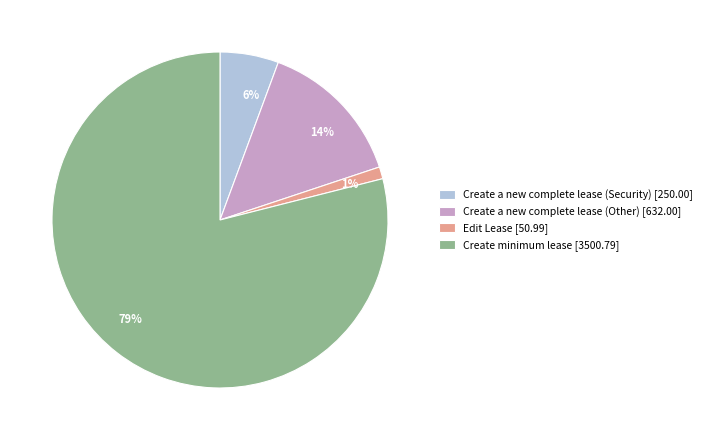

Is the sum of Create minimum lease [3500.79] and Create a new complete lease (Other) [632.00] greater than half?

Yes